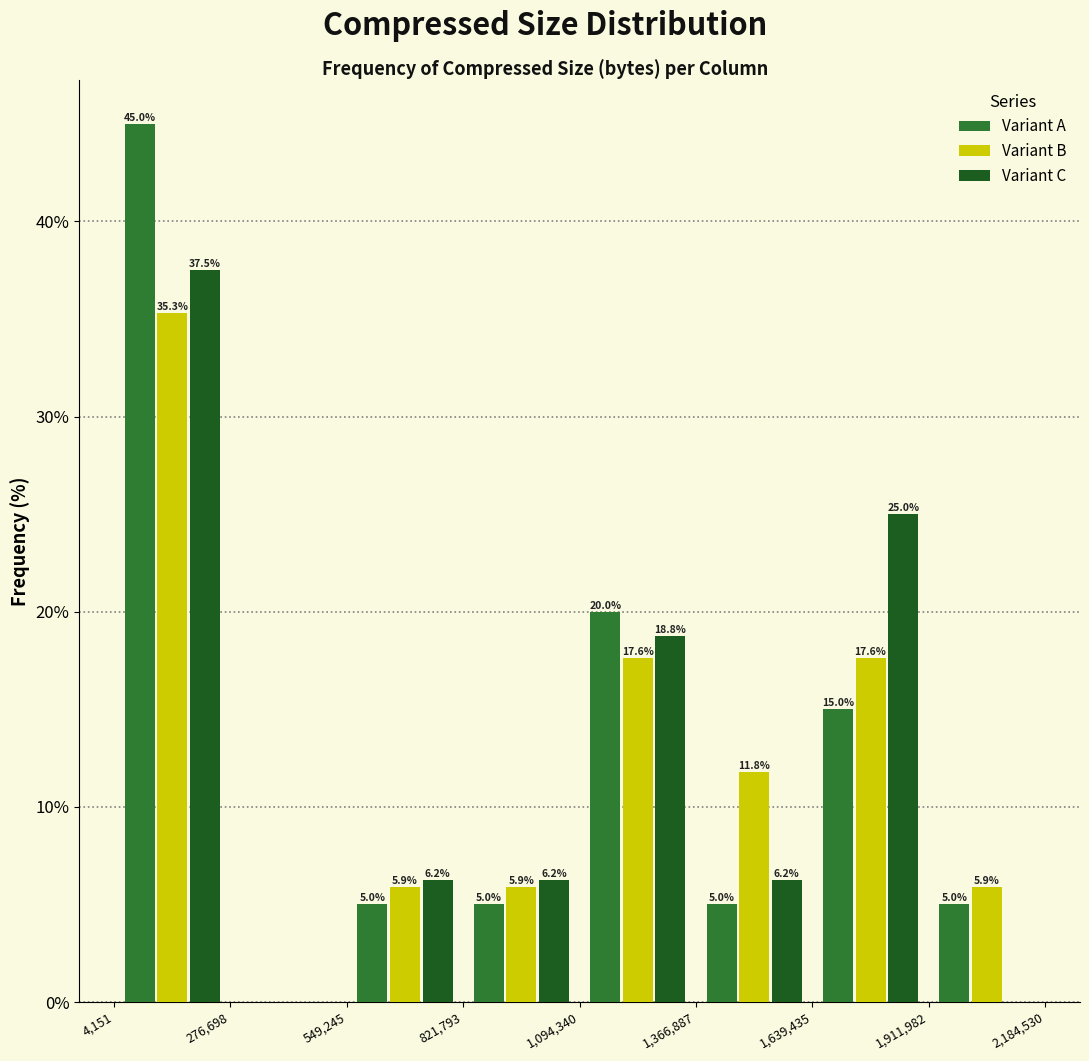

In the Variant A series, which range on the x-axis has the tallest bar?

4,151 to 276,698